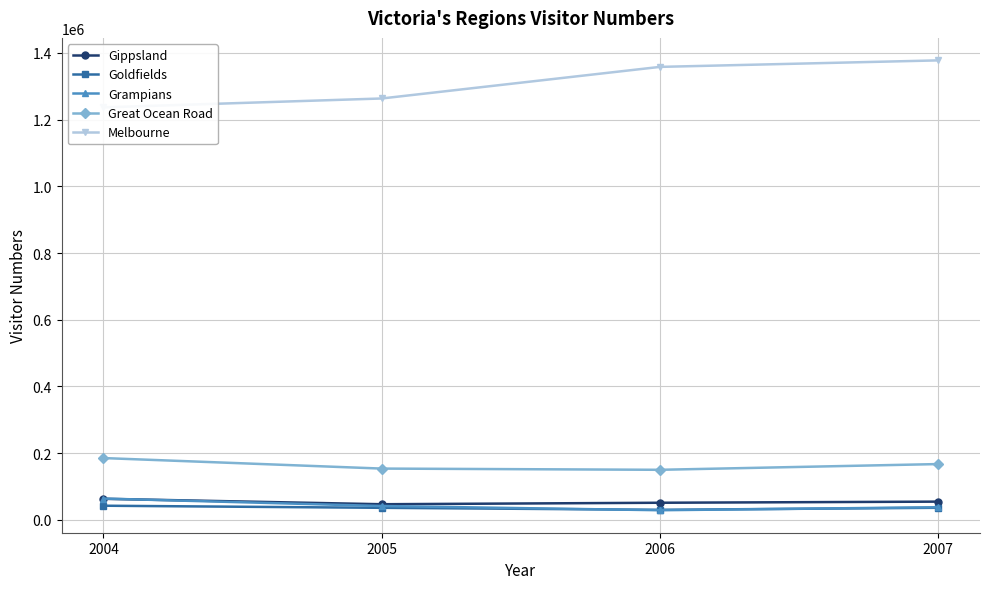

At which label does Grampians first exceed 41773?

2004